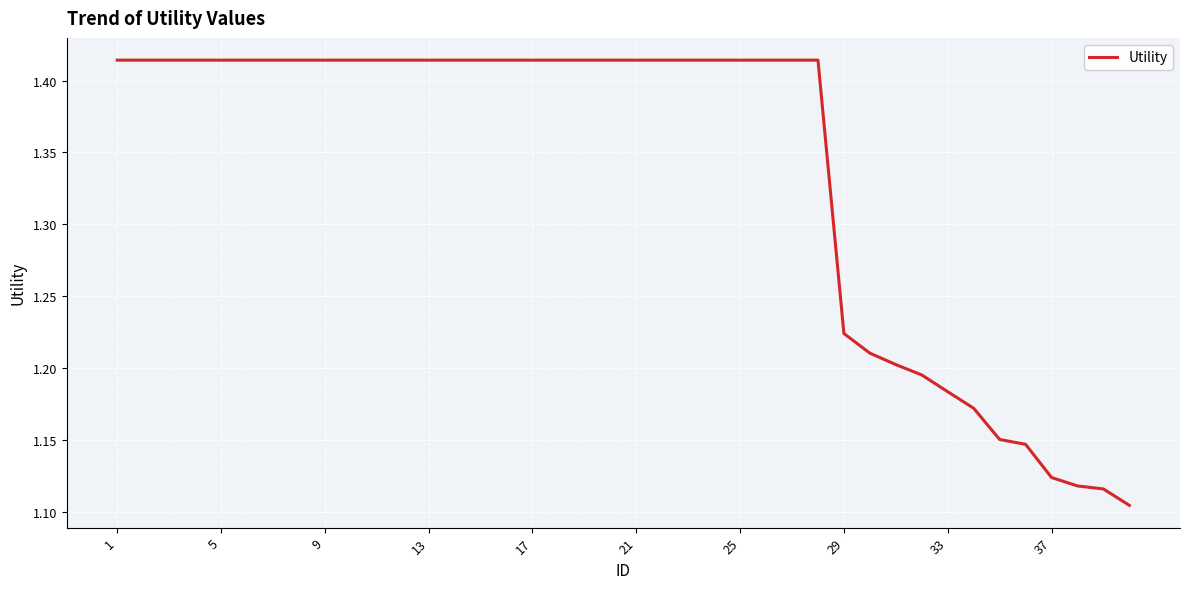

Reading right to left, list all the values displayed in this chart.

1.1	1.1	1.1	1.1	1.1	1.2	1.2	1.2	1.2	1.2	1.2	1.2	1.4	1.4	1.4	1.4	1.4	1.4	1.4	1.4	1.4	1.4	1.4	1.4	1.4	1.4	1.4	1.4	1.4	1.4	1.4	1.4	1.4	1.4	1.4	1.4	1.4	1.4	1.4	1.4